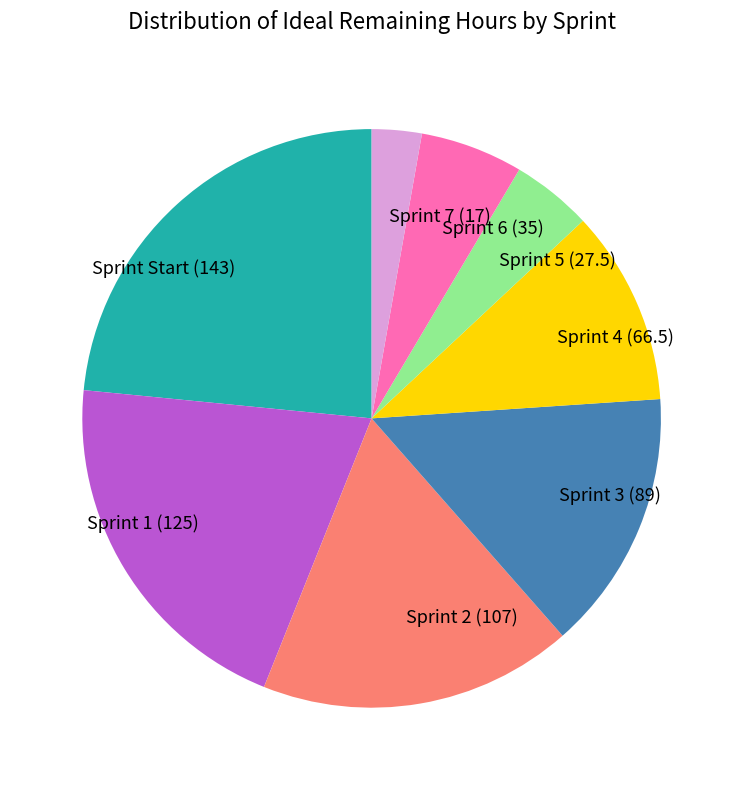

Between Sprint 1 (125) and Sprint Start (143), which is larger?

Sprint Start (143)